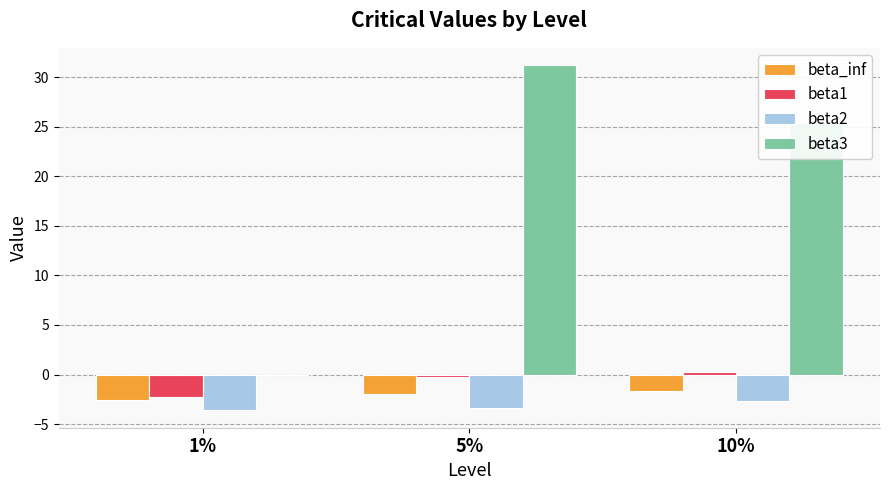

What is the sum of all beta2 values?

-9.7